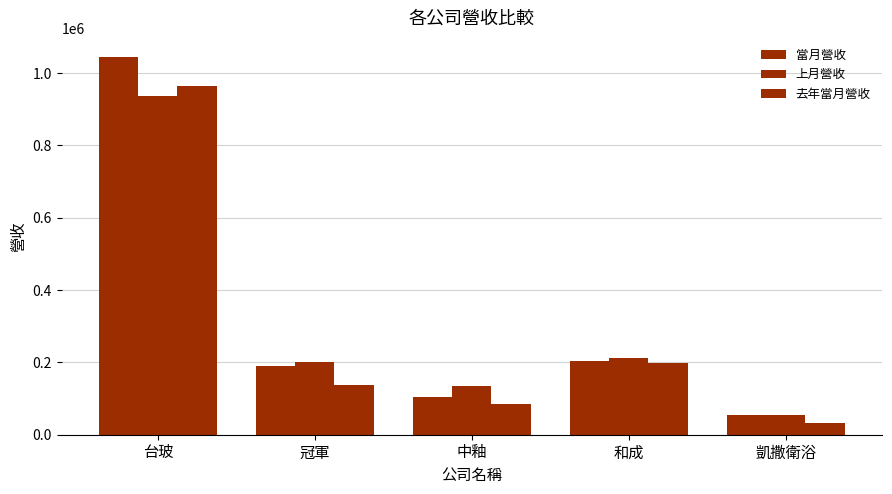

The 當月營收 series shows 189922 at 冠軍. True or false?

True